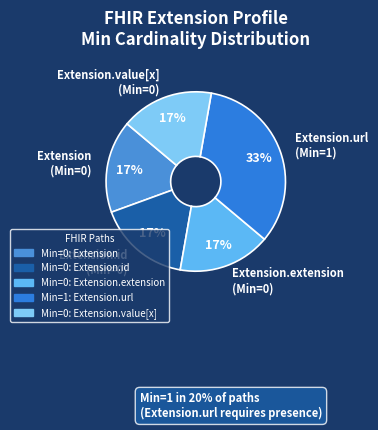

Does Extension.url (Min=1) represent more than half of the total?

No